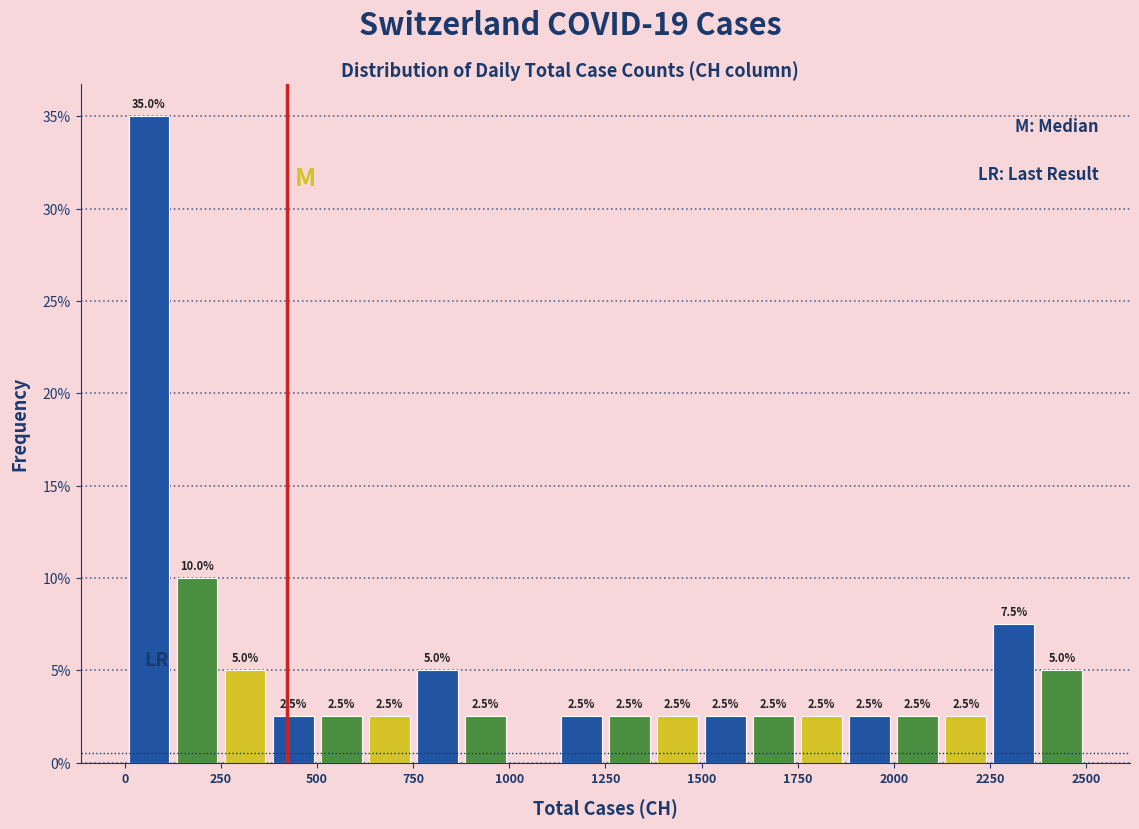

Read against the x-axis, roughly where is the centre of the tallest bar?

50